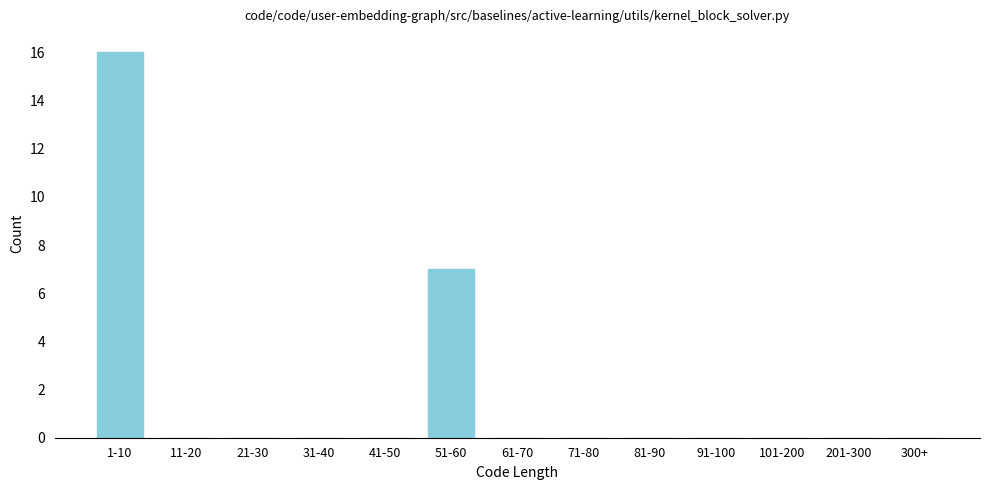

Reading left to right, list all the values displayed in this chart.

1-10=16	11-20=0	21-30=0	31-40=0	41-50=0	51-60=7	61-70=0	71-80=0	81-90=0	91-100=0	101-200=0	201-300=0	300+=0